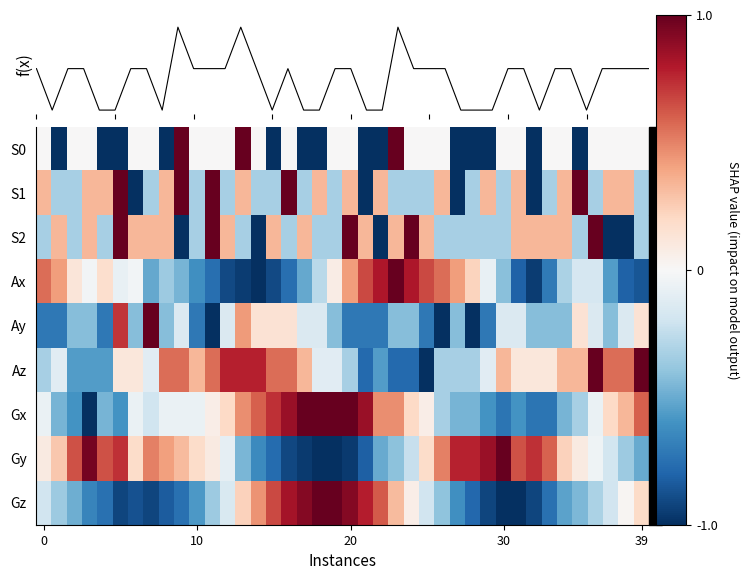

Which series has the largest range (max minus min)?

f(x)